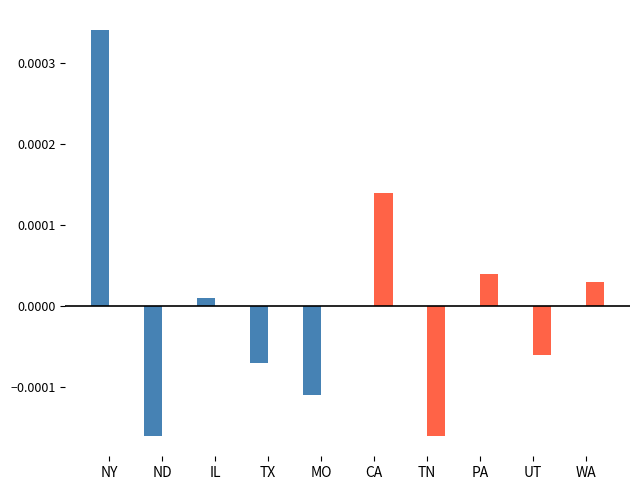

Which category has the highest value across all series?

NY